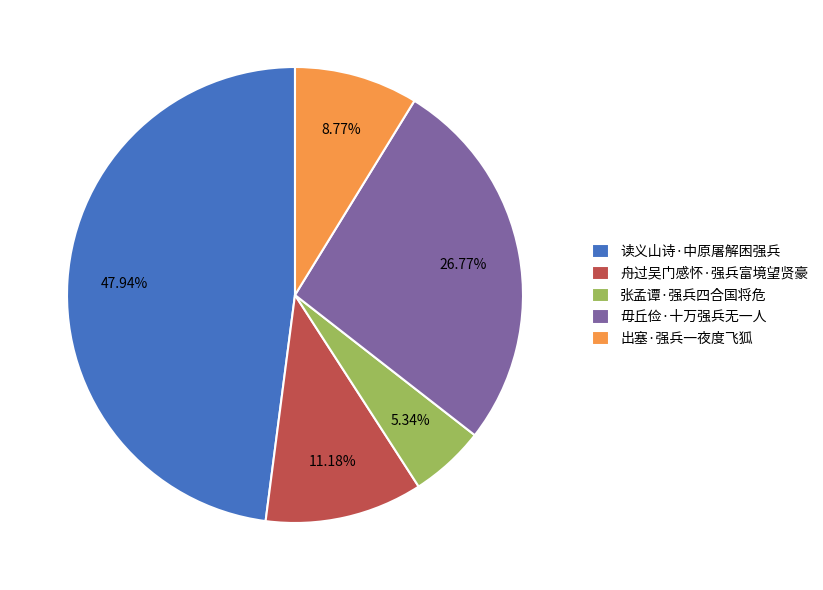

Between 舟过吴门感怀·强兵富境望贤豪 and 读义山诗·中原屠解困强兵, which is larger?

读义山诗·中原屠解困强兵